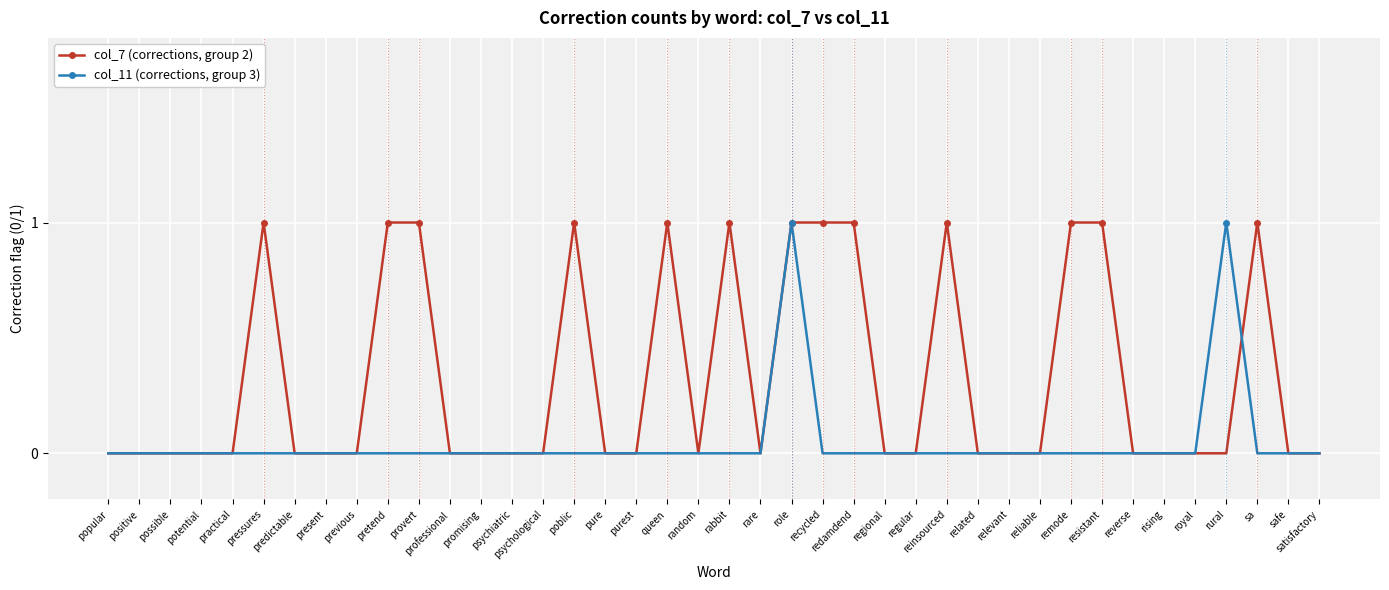

Count the col_7 (corrections, group 2) values in the range 0 to 1.

40